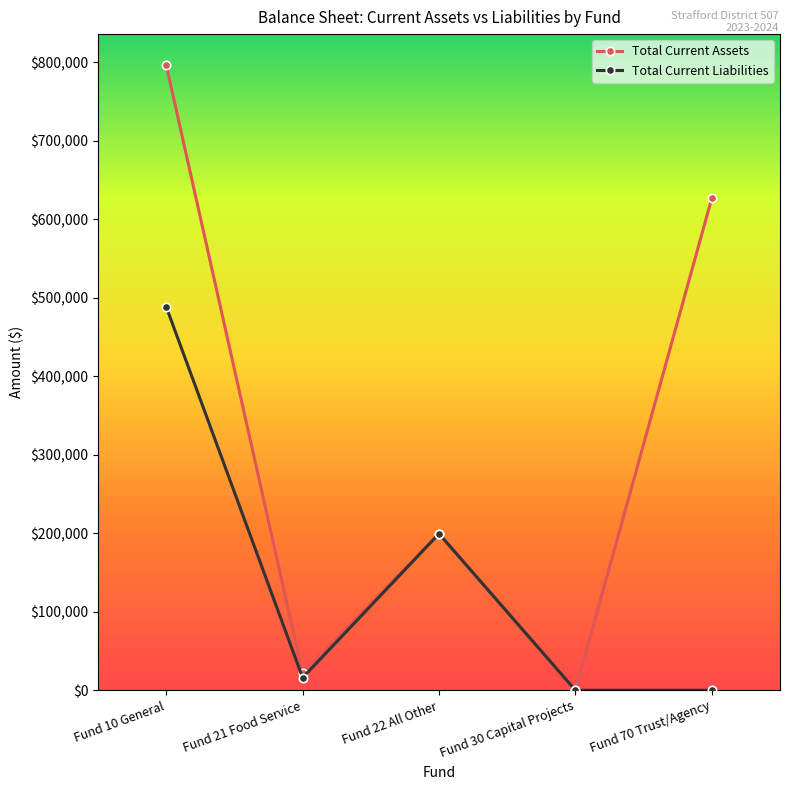

What are all the series names shown in the legend?

Total Current Assets, Total Current Liabilities